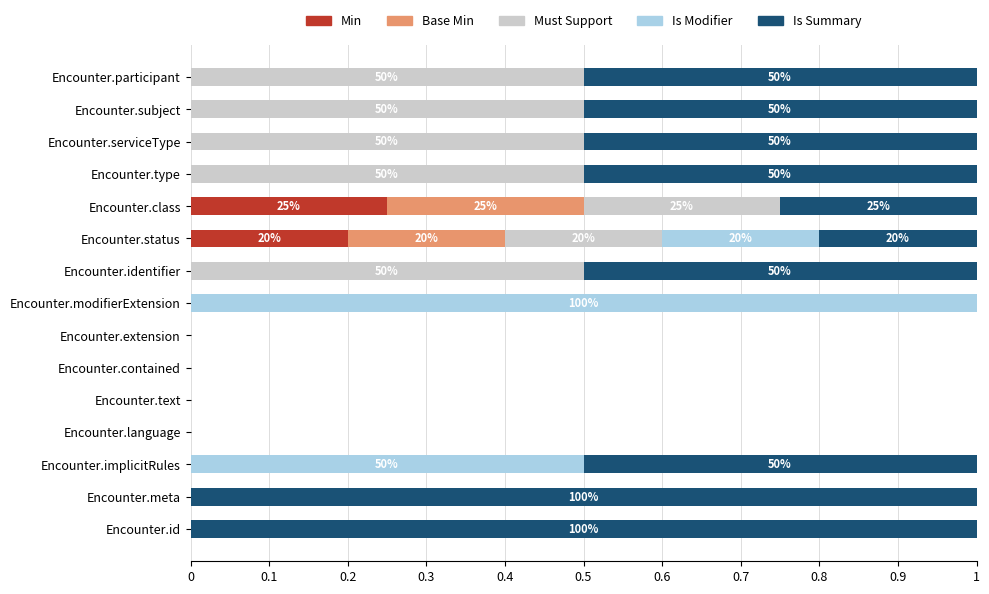

Which category has the highest value in the Min series?

Encounter.class